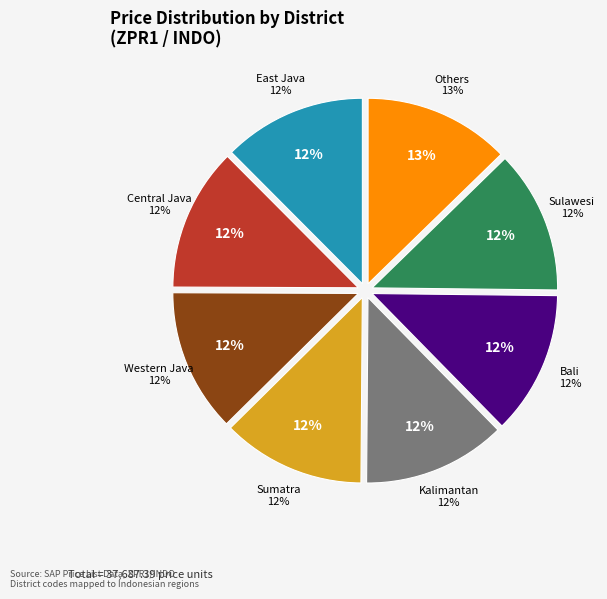

How many segments does this pie chart have?

8